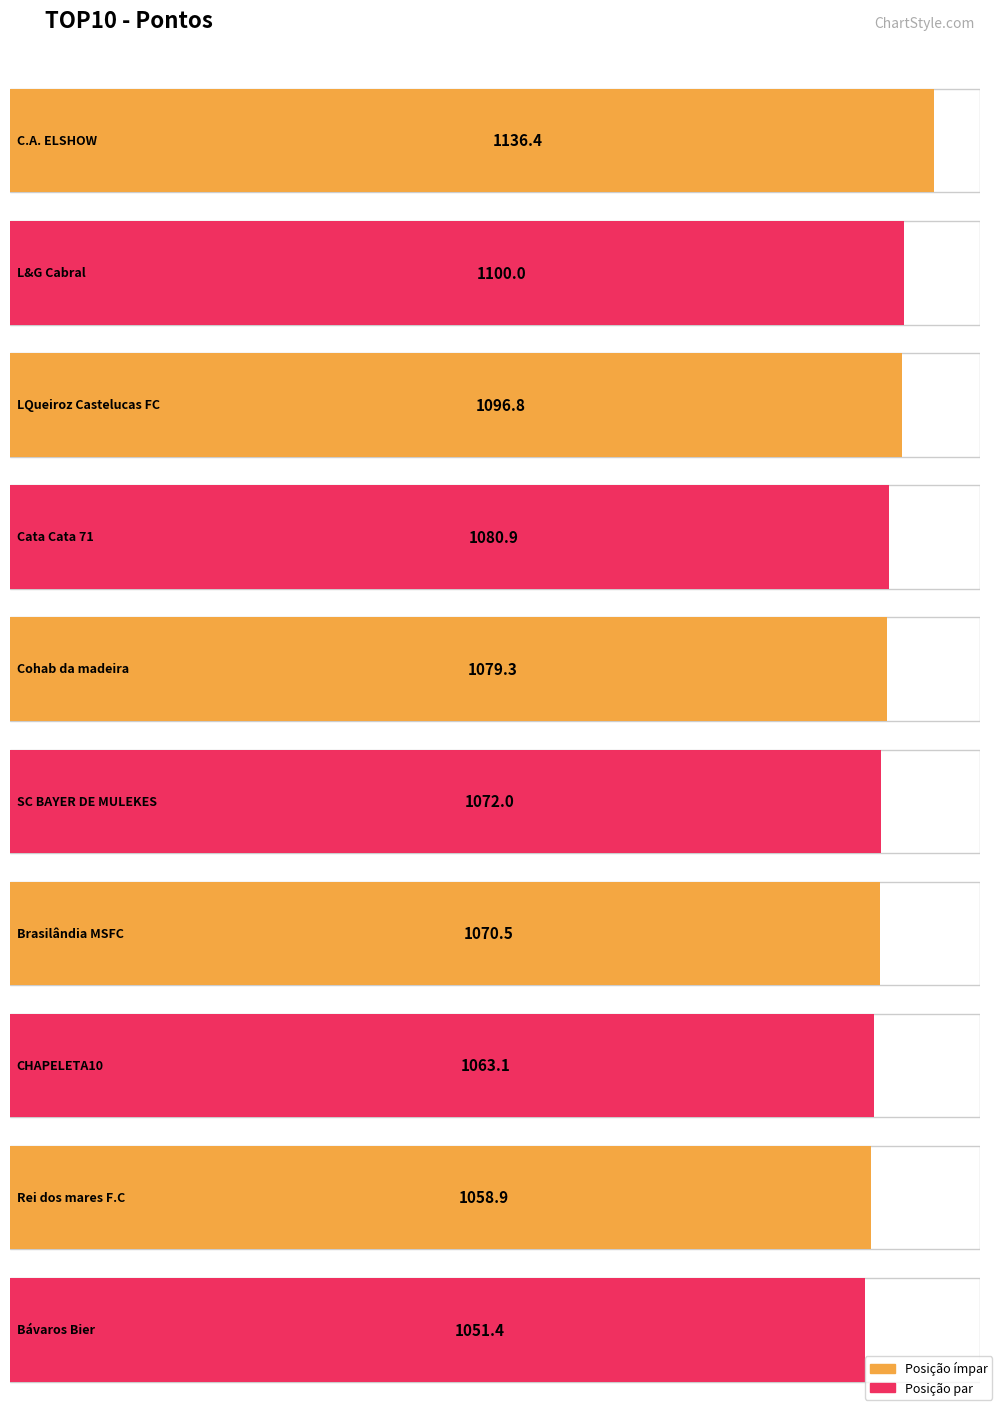

How many categories are shown in the chart?

10